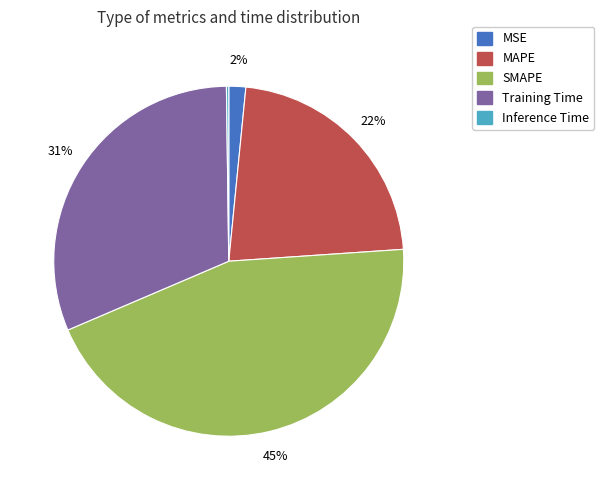

Does MSE represent more than half of the total?

No